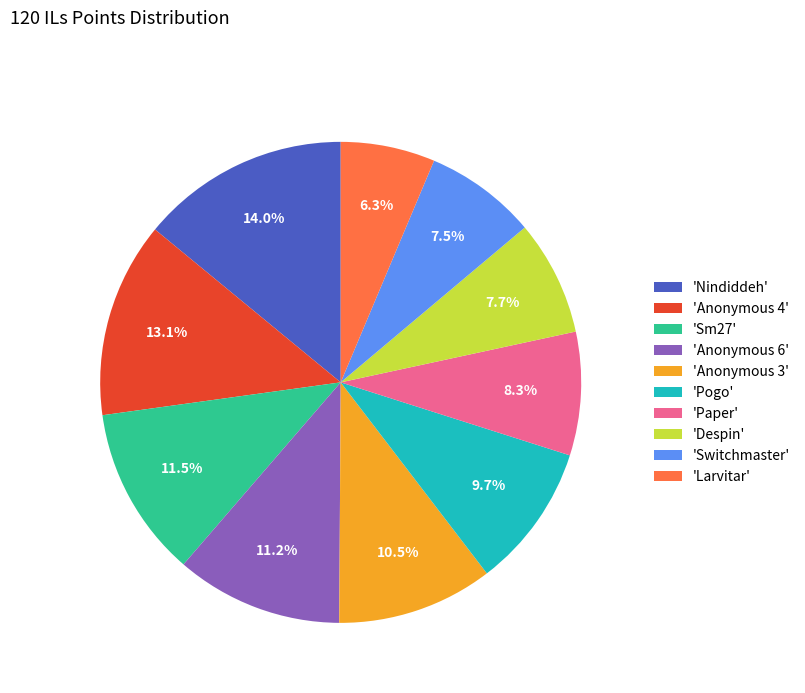

Is 'Switchmaster' the majority of the pie?

No